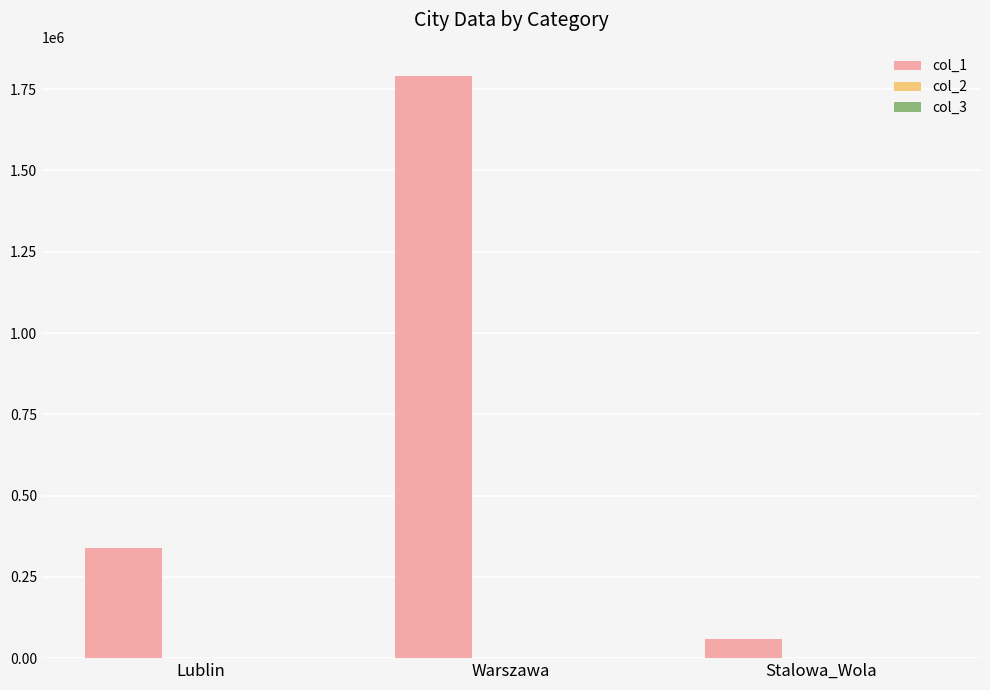

Which series has the largest total across all categories?

col_1